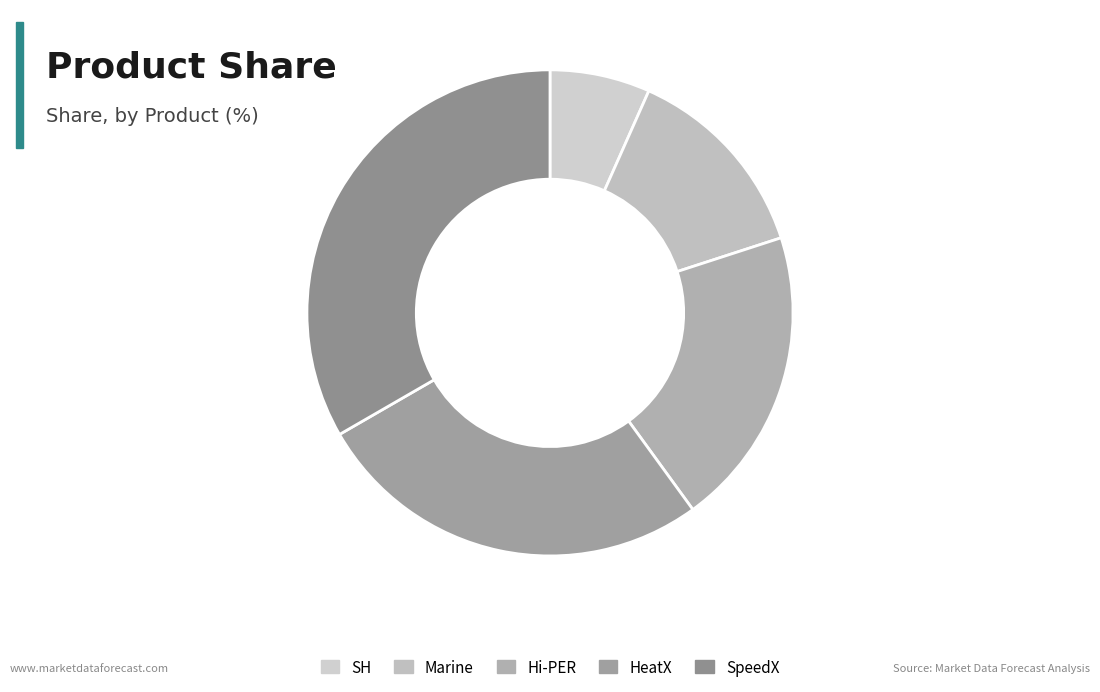

What is the ratio of the value at SH to the value at HeatX?

0.2